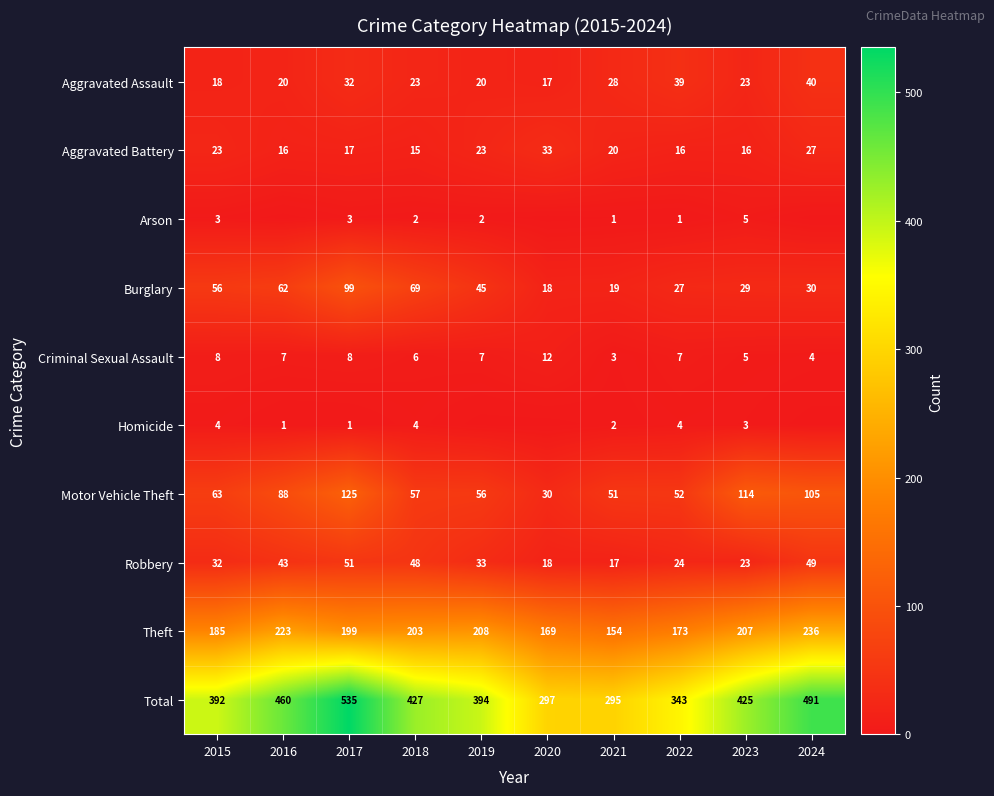

Count the number of data series in this chart.

10